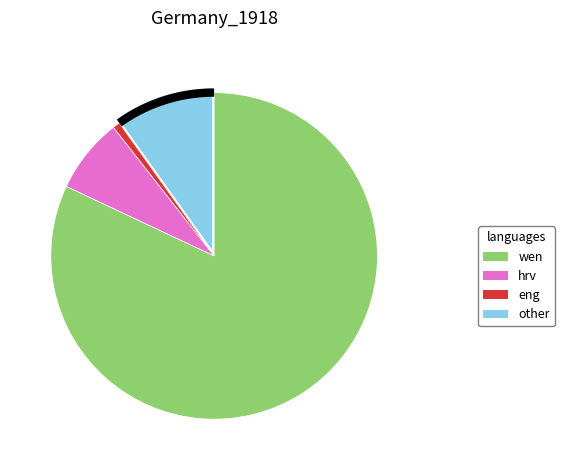

Does 3 represent more than half of the total?

No